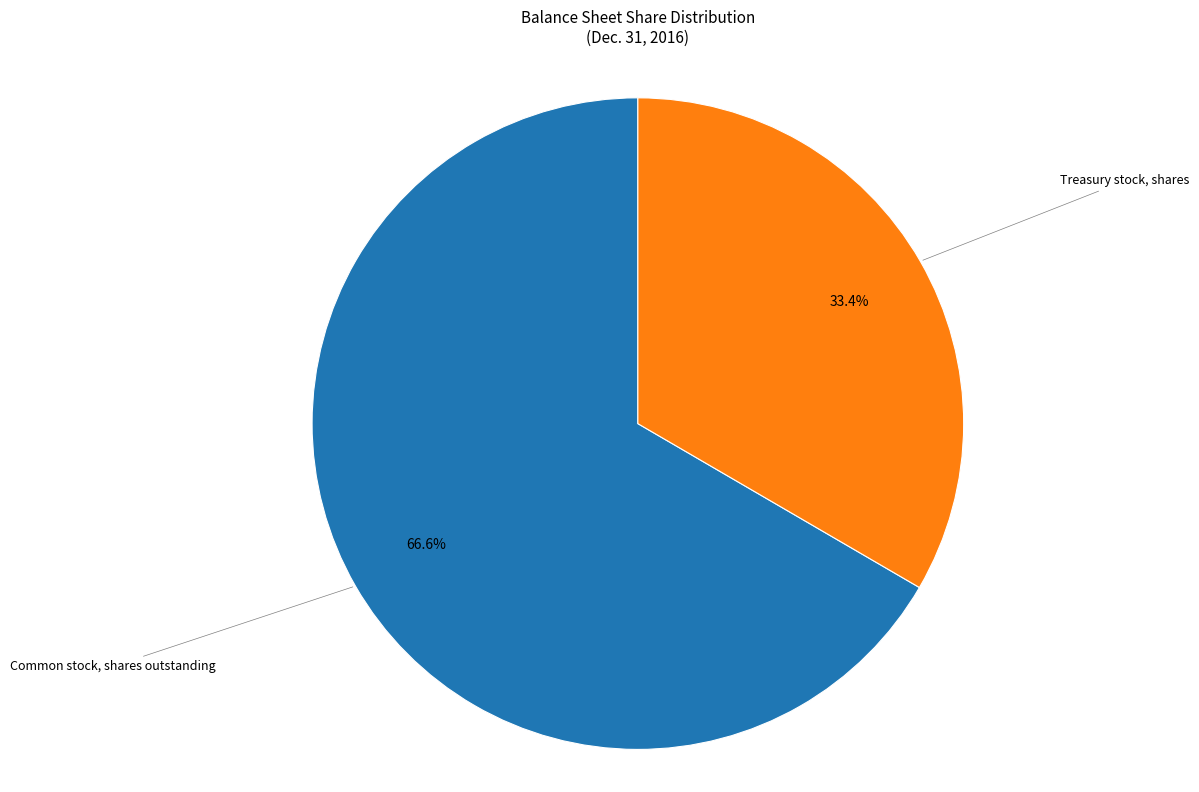

Does any single category account for the majority?

Yes